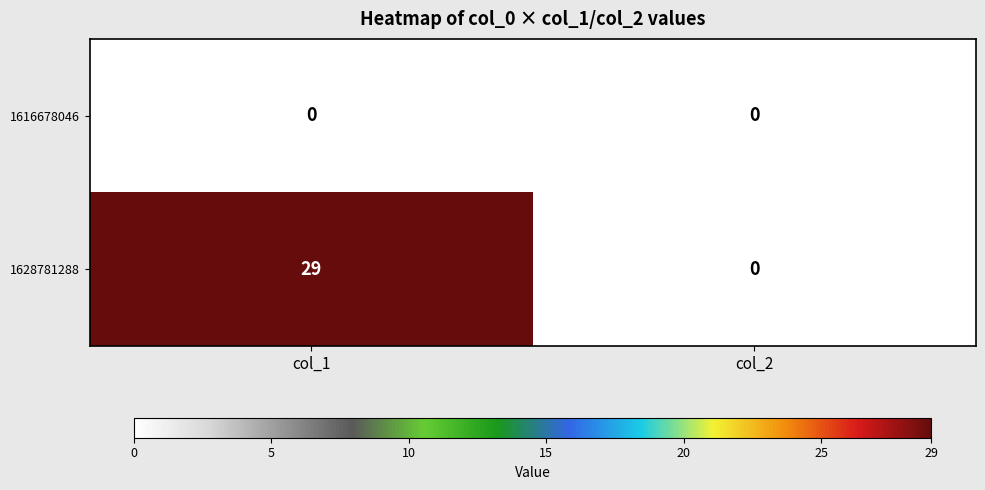

What is the difference between the highest and lowest values at col_1?

29